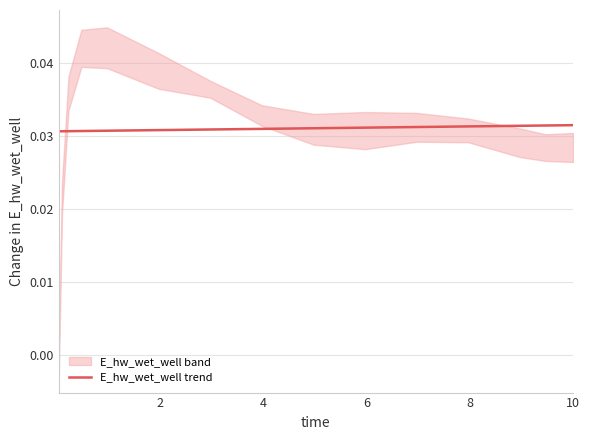

How many lines are shown in the chart?

1